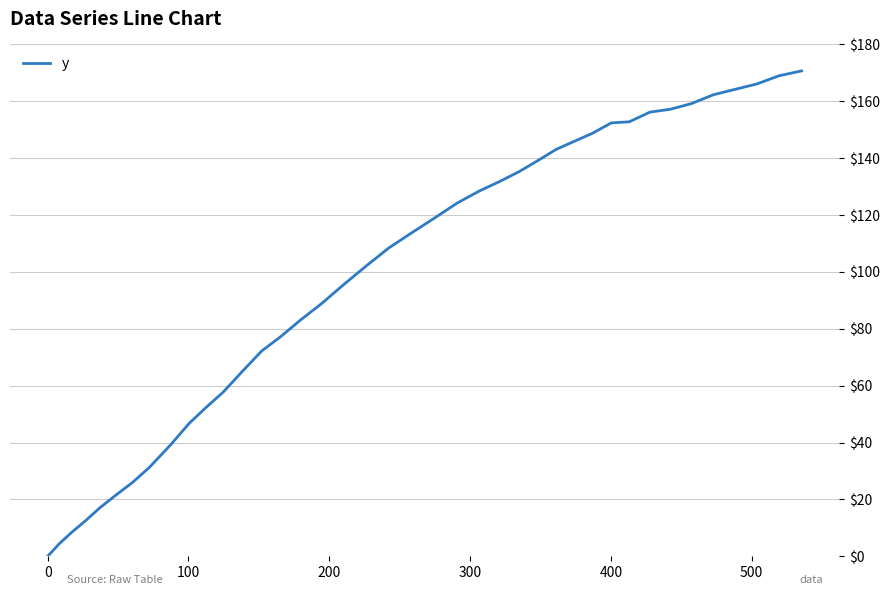

What is the maximum value shown in the chart?

170.7